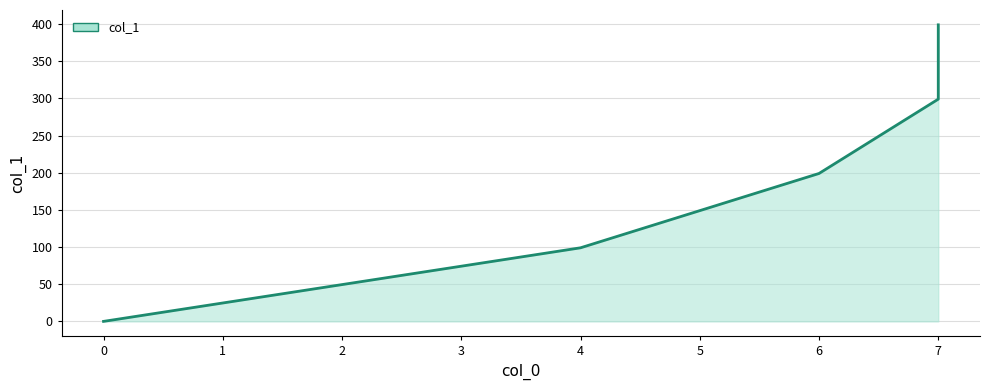

The value at 7 is 135. True or false?

False